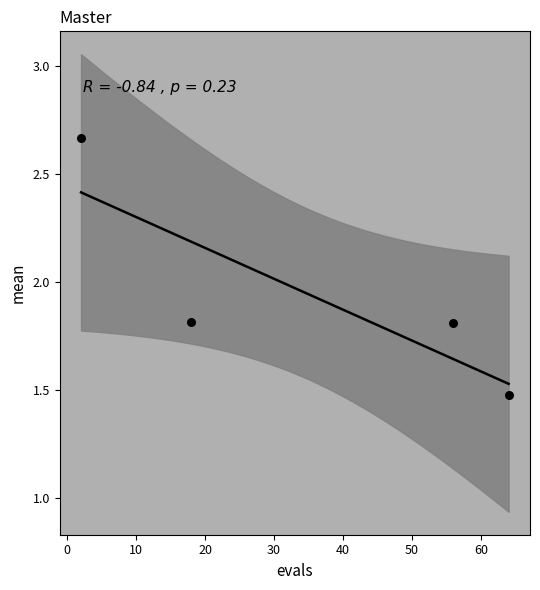

What is the average X value?

35.0